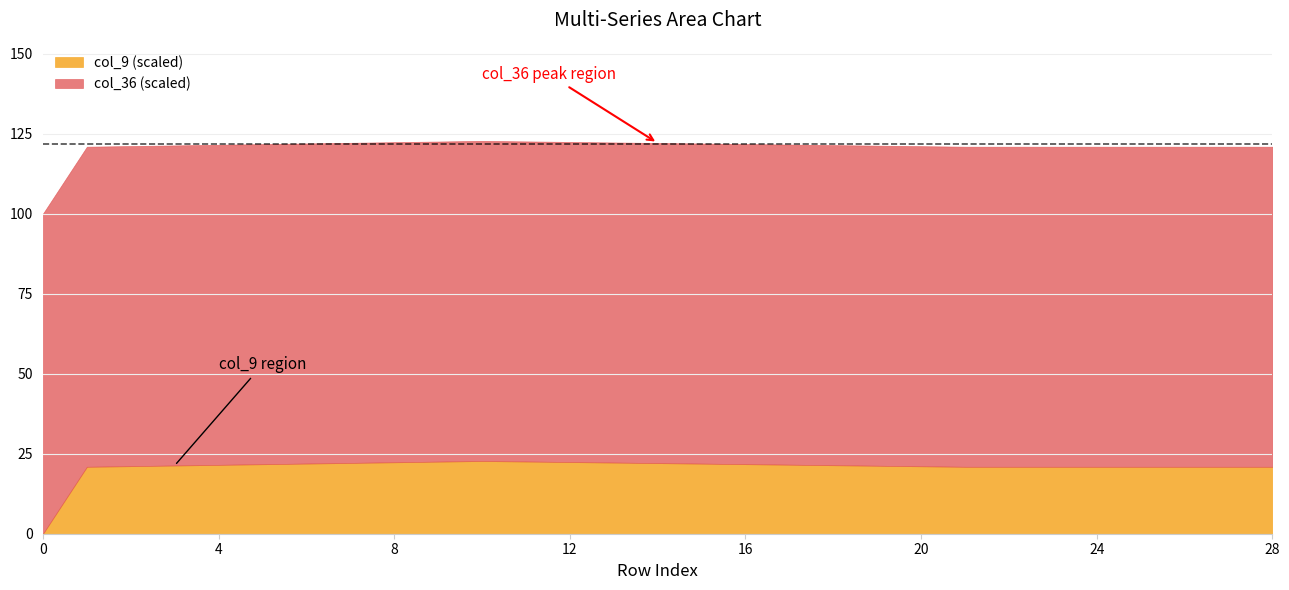

What is the maximum value for col_9 (scaled)?

22.7